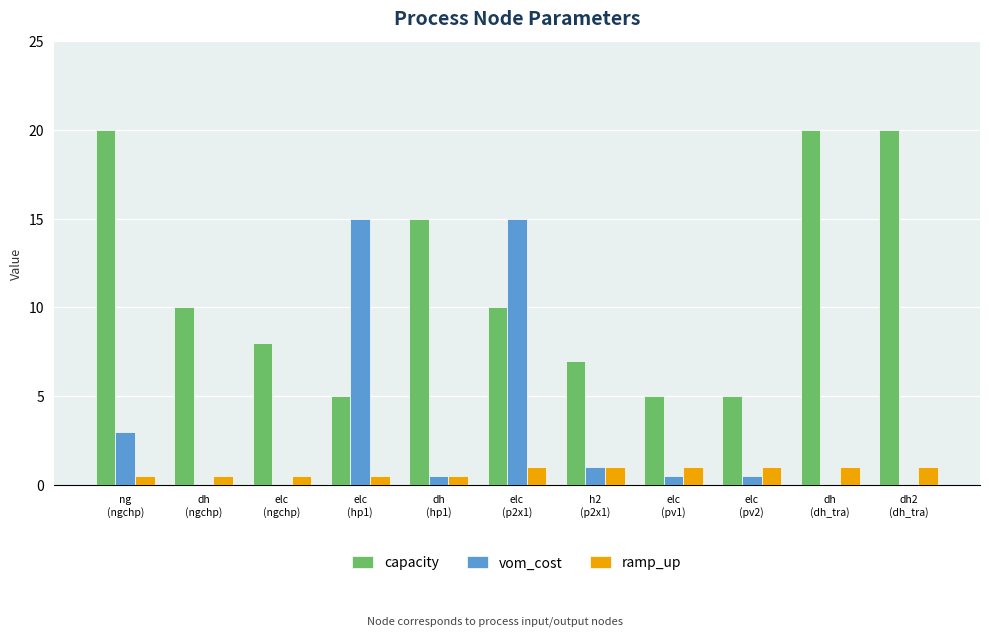

Does the chart contain stacked bars?

No